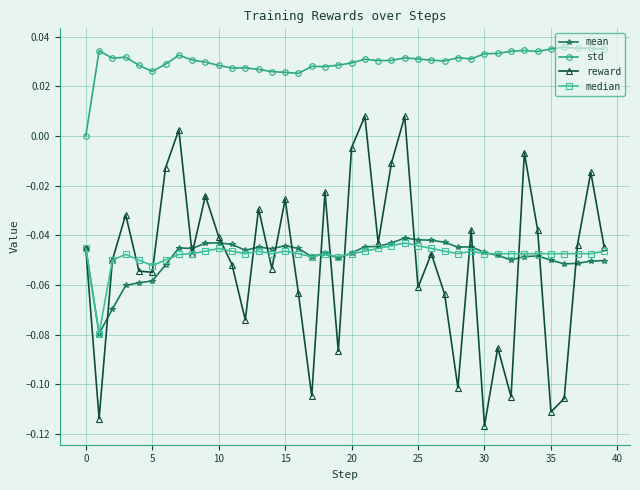

True or false: mean has more than 2 interior local peaks.

True